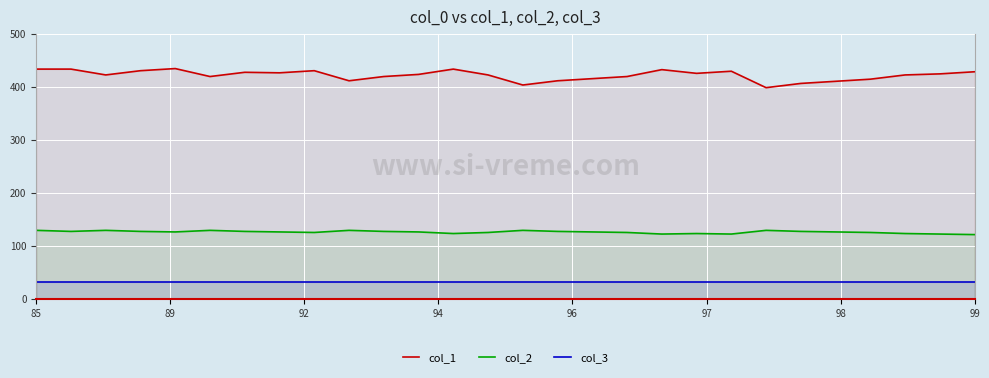

What is the average value of the col_2 series?

127